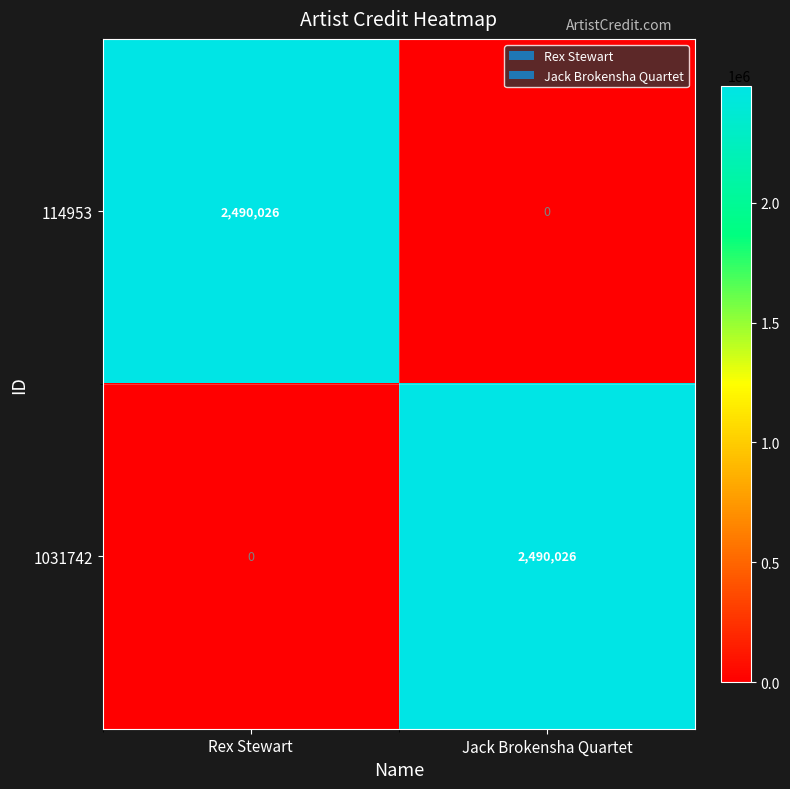

How many distinct data groups are displayed?

2